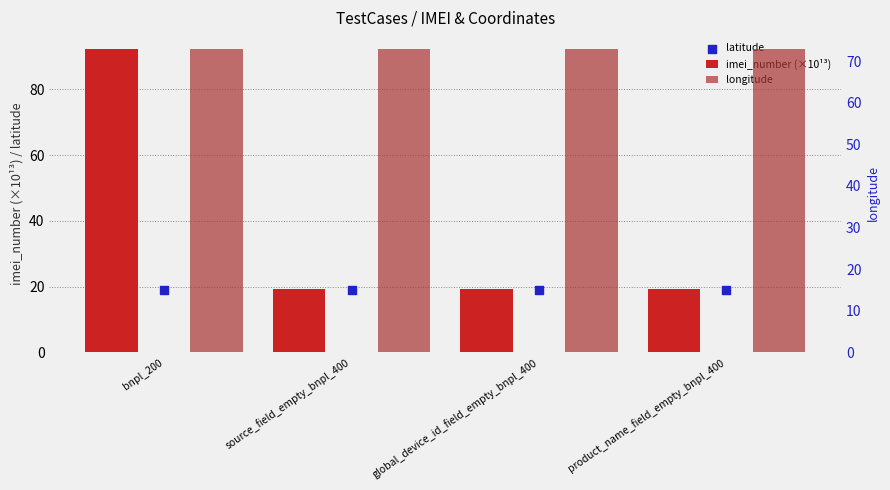

Which series contains the highest Y value?

imei_number (×10¹³)